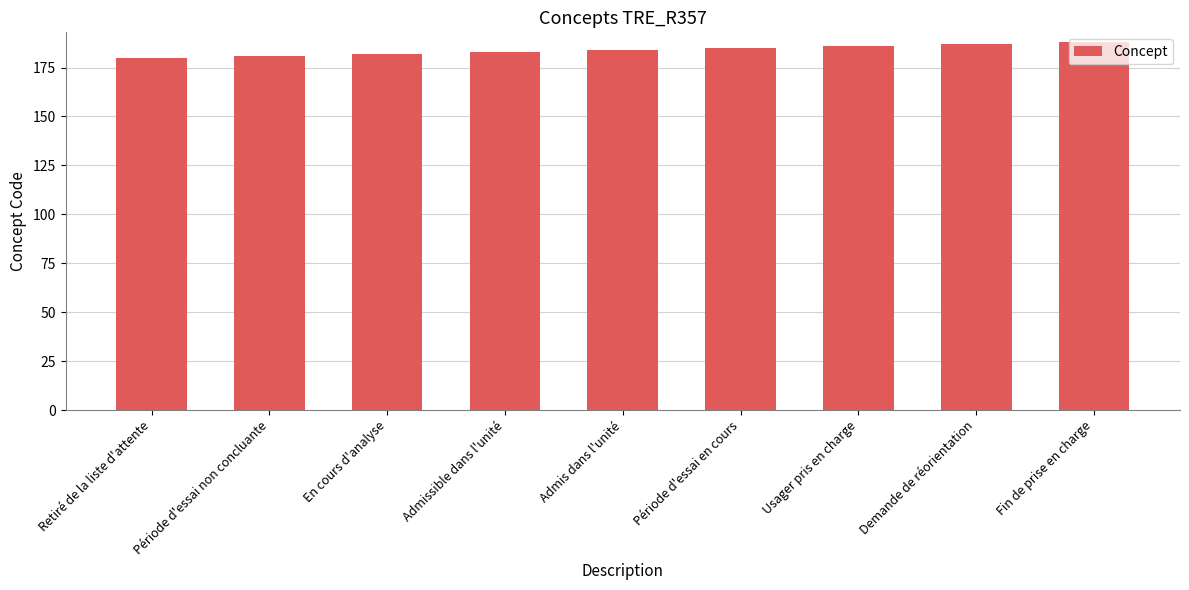

Reading right to left, transcribe all the data shown in this chart.

Fin de prise en charge=188	Demande de réorientation=187	Usager pris en charge=186	Période d'essai en cours=185	Admis dans l'unité=184	Admissible dans l'unité=183	En cours d'analyse=182	Période d'essai non concluante=181	Retiré de la liste d'attente=180